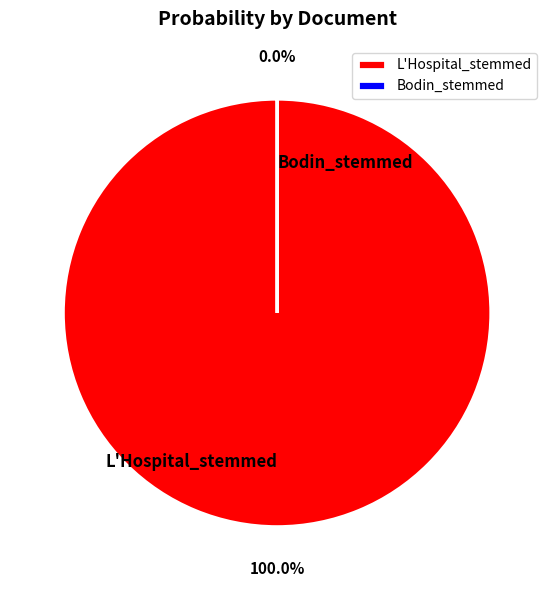

True or false: Bodin_stemmed accounts for 9% of the total.

False